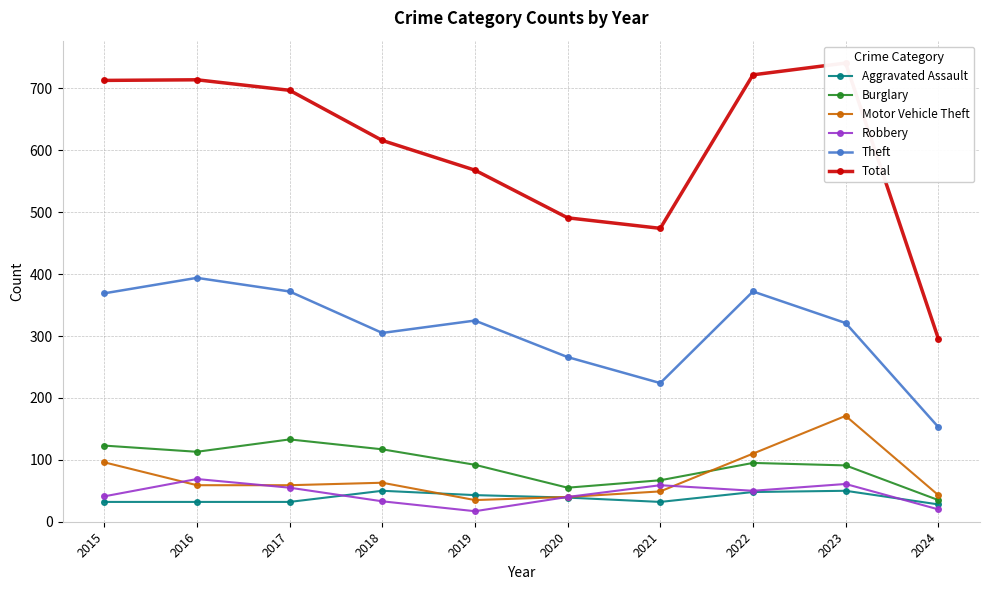

At which label is Aggravated Assault closest to 39?

2020